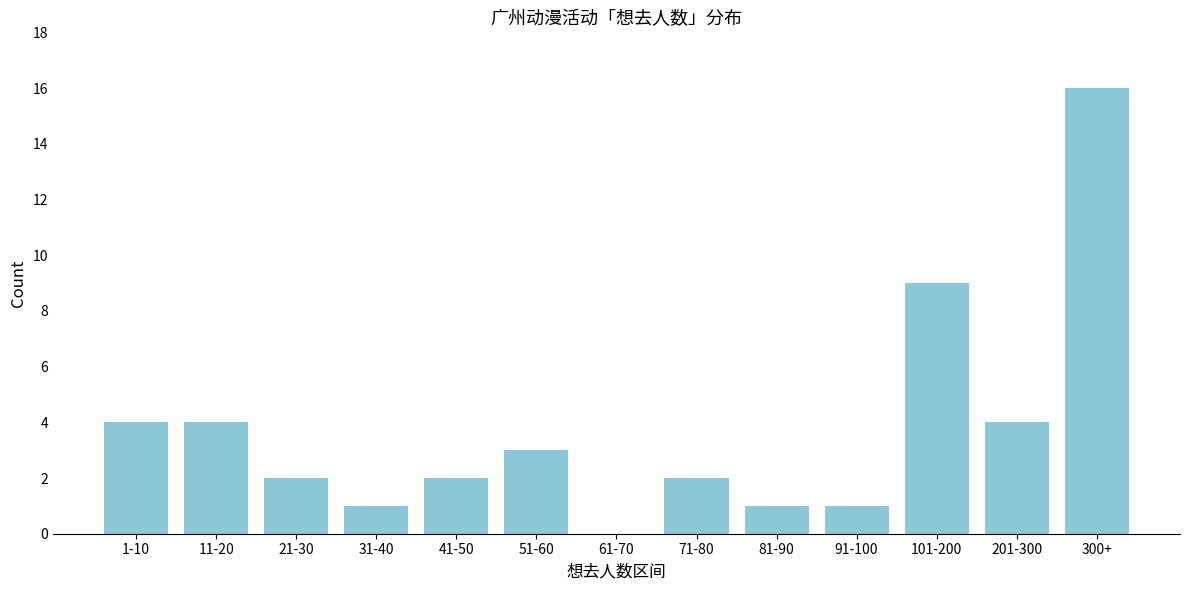

Reading left to right, list all the values displayed in this chart.

1-10=4	11-20=4	21-30=2	31-40=1	41-50=2	51-60=3	61-70=0	71-80=2	81-90=1	91-100=1	101-200=9	201-300=4	300+=16